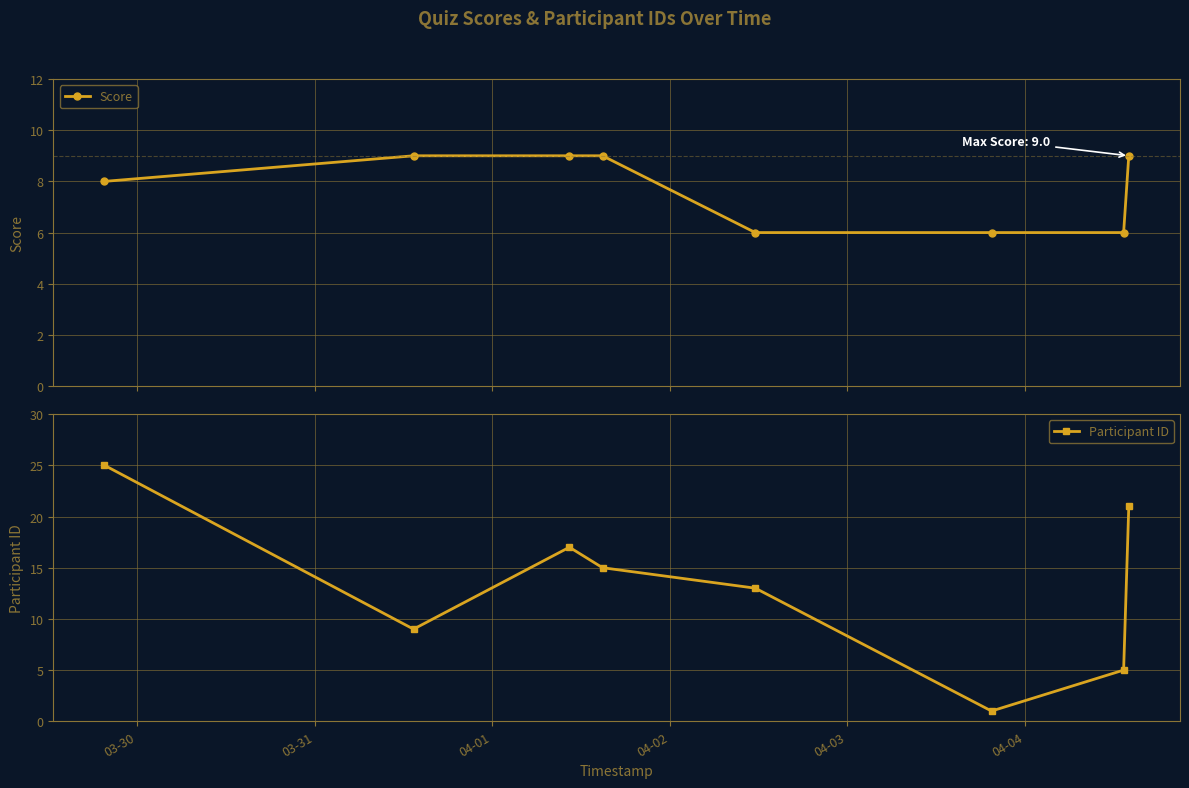

What is the maximum value for Participant ID?

25